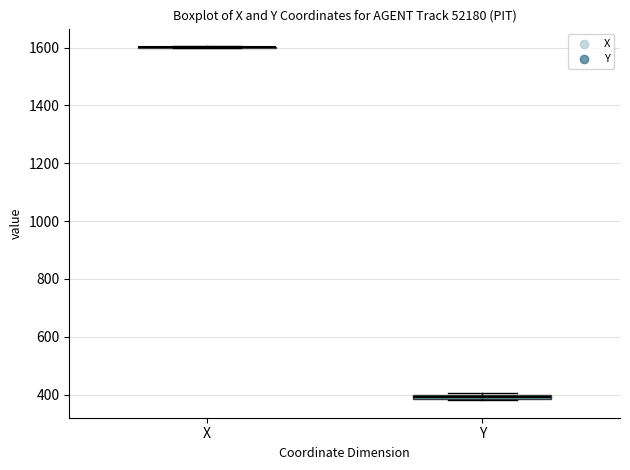

Where is the lower edge of the box for Y on the y-axis? The values are not printed on the chart, so give them approximately, as read against the axis.

380